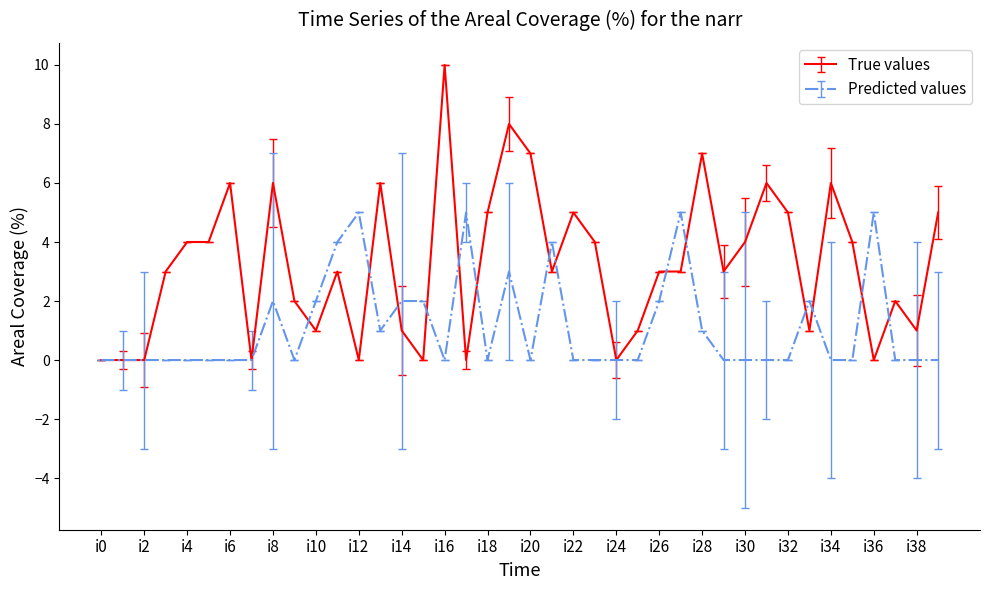

Which series has the widest spread of values?

True values